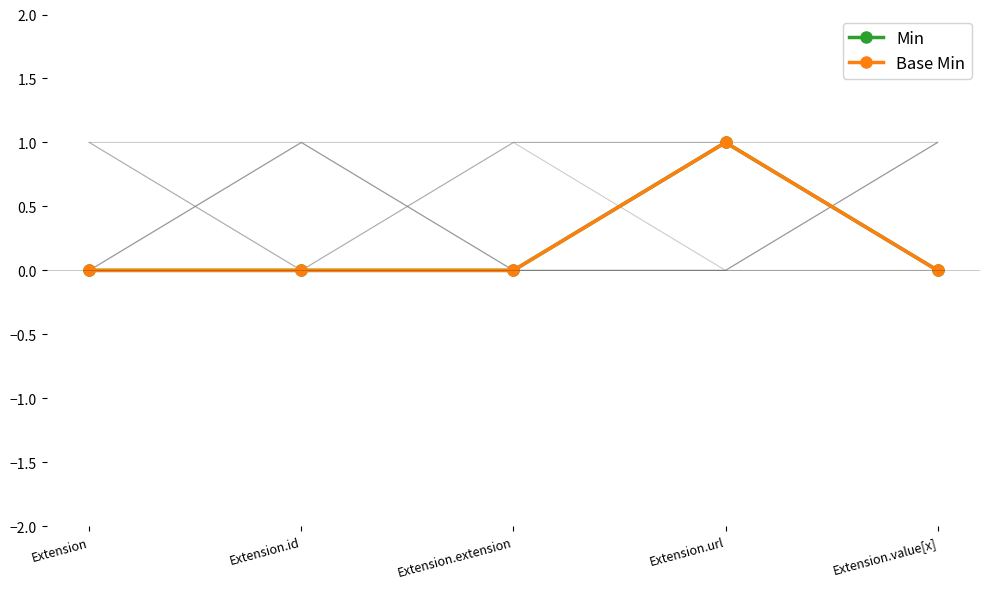

Which category has the lowest value in the Base Min series?

Extension